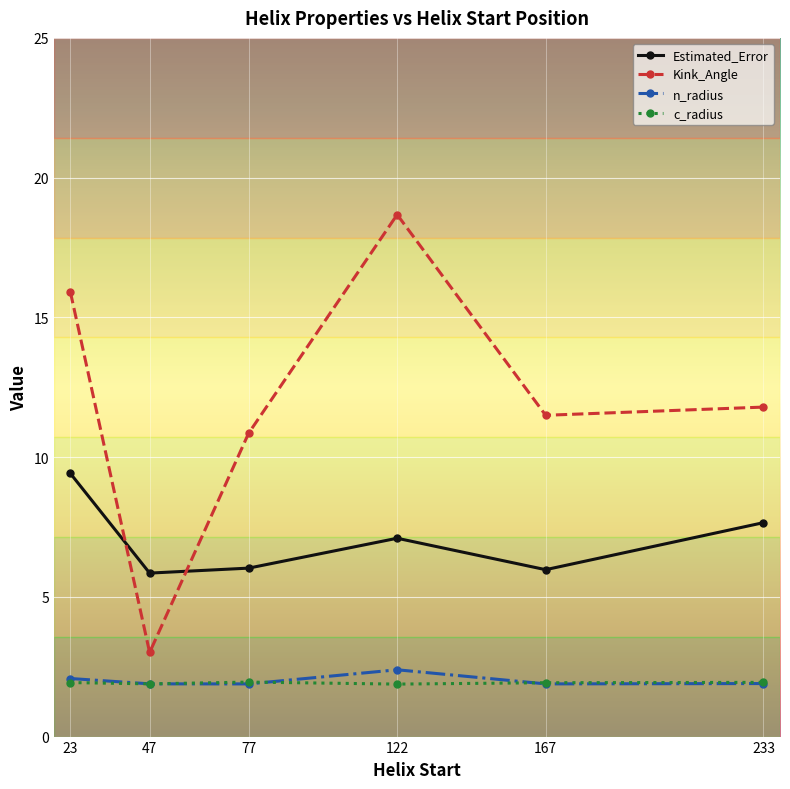

How many data points in Estimated_Error are above 7?

3